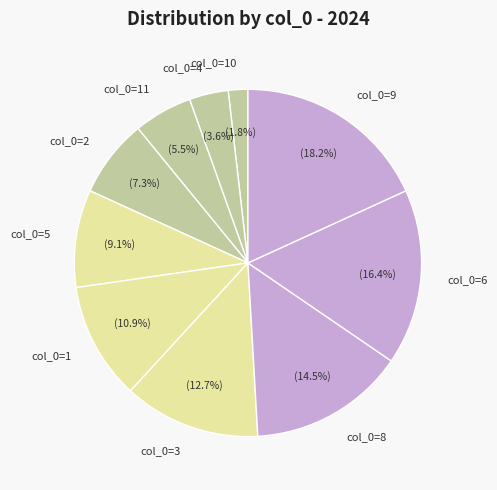

Between col_0=8 and col_0=4, which is larger?

col_0=8